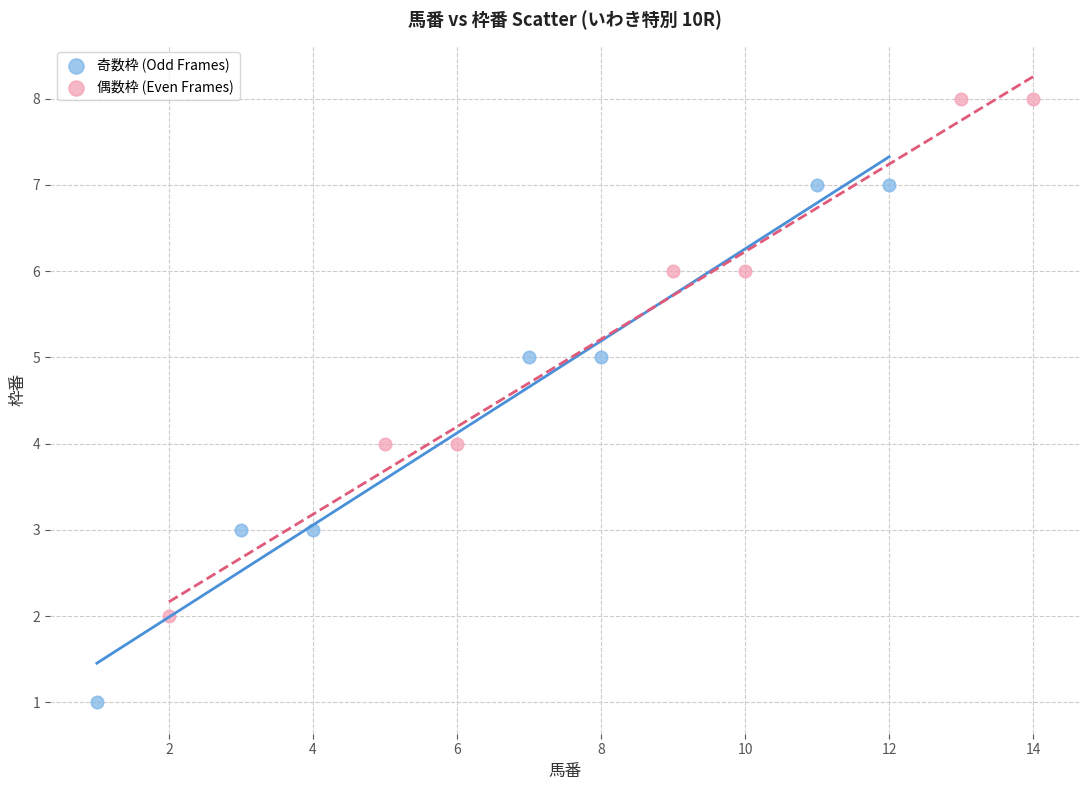

Which series contains the lowest Y value?

奇数枠 (Odd Frames)